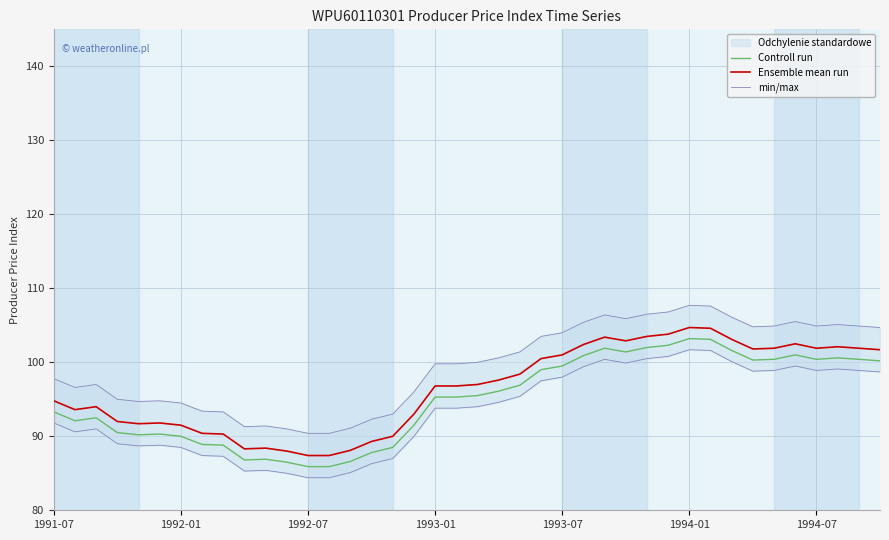

True or false: Ensemble mean run and Controll run intersect in this chart.

False